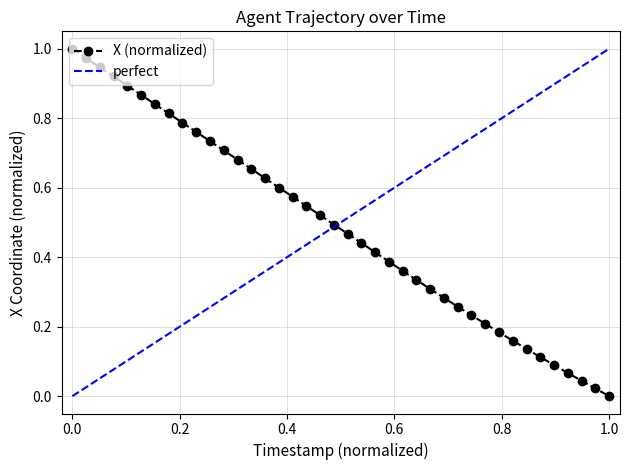

True or false: X (normalized) has more than 1 points higher than both neighbors.

False